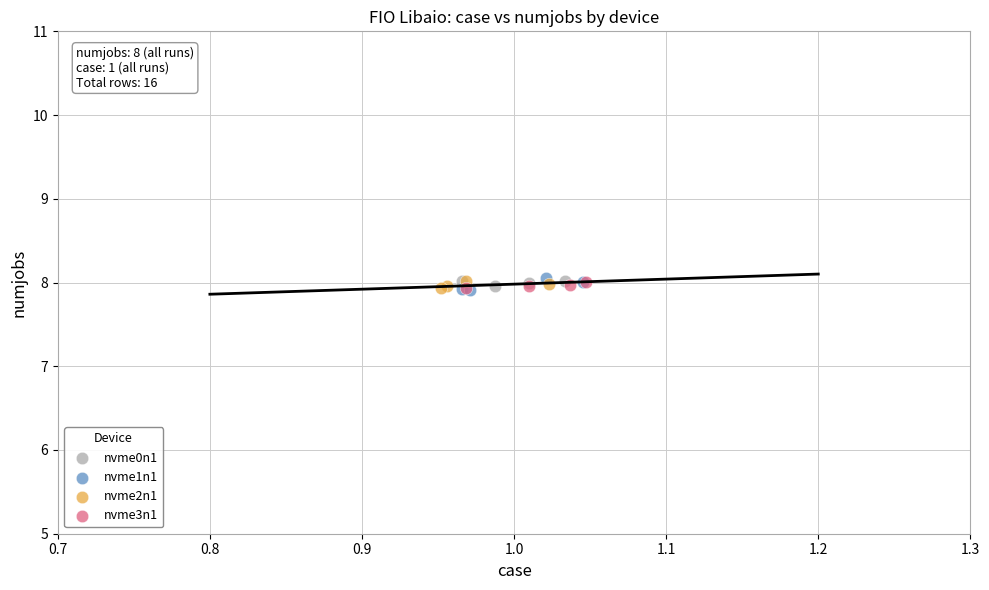

What are all the series names shown in the legend?

nvme0n1, nvme1n1, nvme2n1, nvme3n1